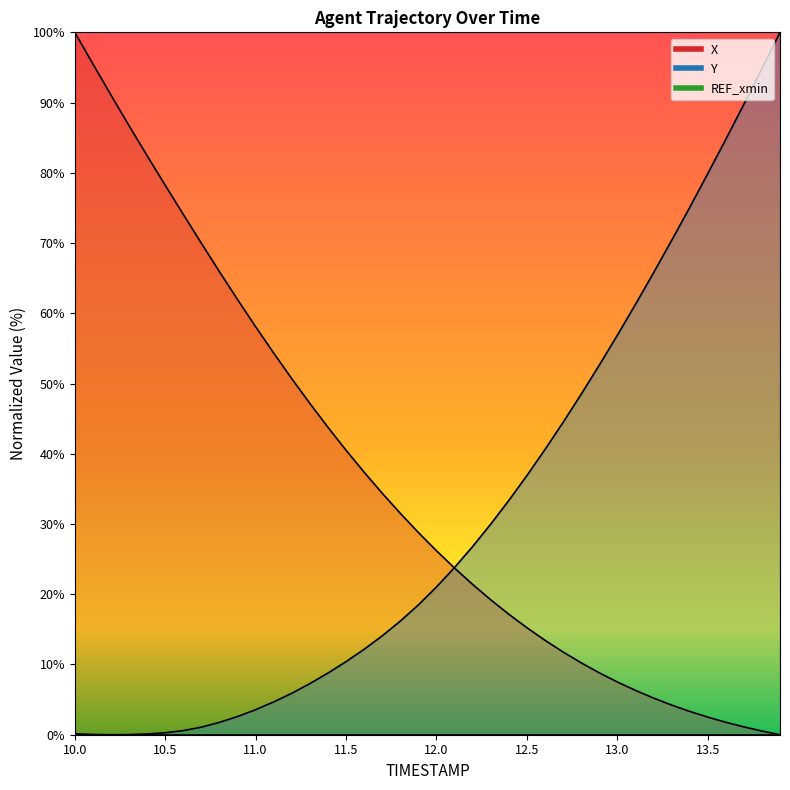

What is the maximum value for Y?

100.0